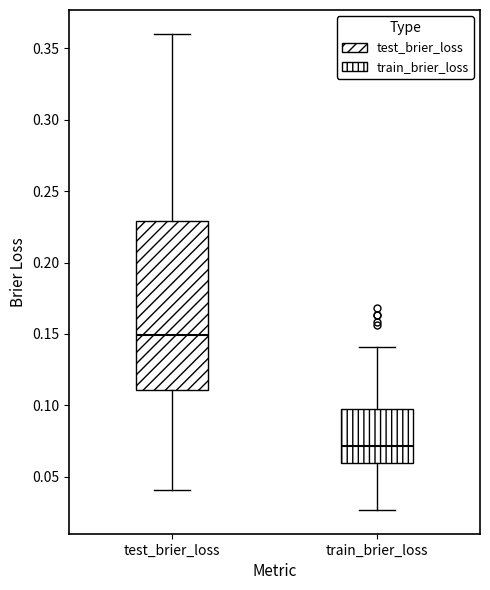

Reading left to right, transcribe this box plot: for each box, give where its median line is, the range the box spans, and where its two whiskers end, as read against the y-axis. The values are not printed on the chart, so give them approximately, as read against the axis.

test_brier_loss: median 0.150, box 0.110 to 0.230, whiskers 0.040 to 0.360
train_brier_loss: median 0.070, box 0.060 to 0.100, whiskers 0.025 to 0.140